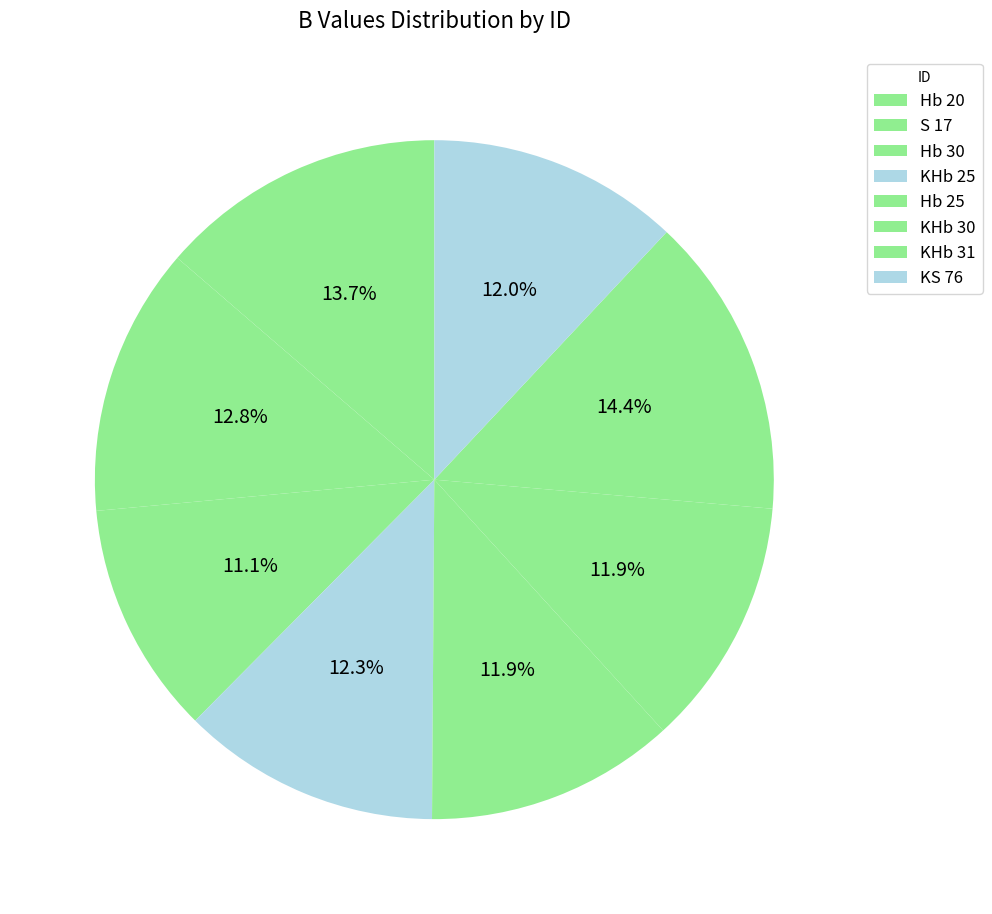

How many slices are in this pie chart?

8